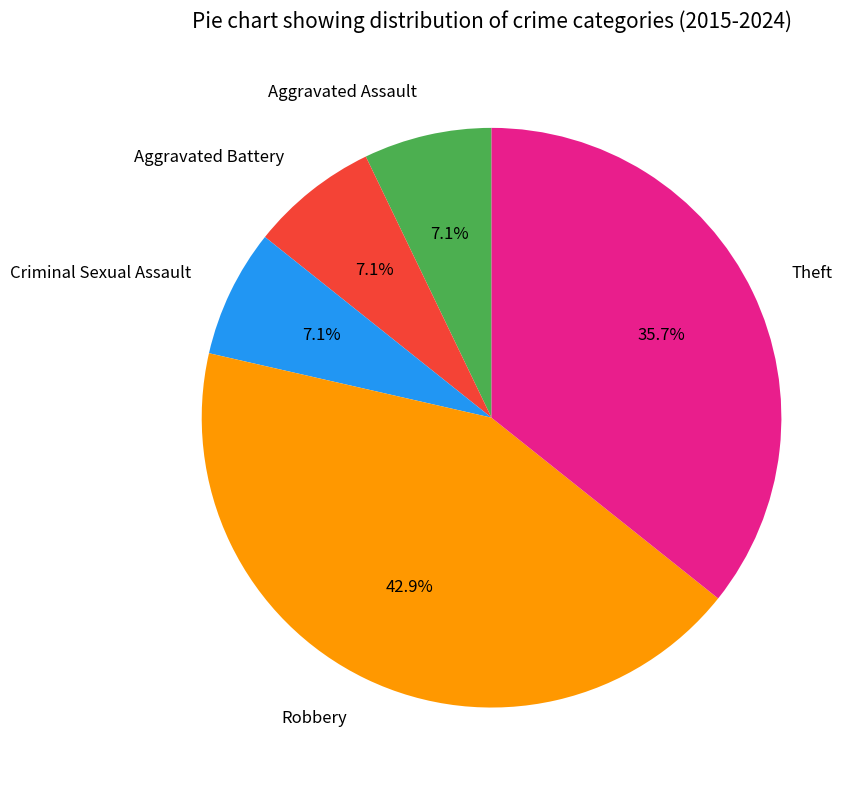

To the nearest percent, what is the difference between the Aggravated Battery and Theft slice percentages?

29%